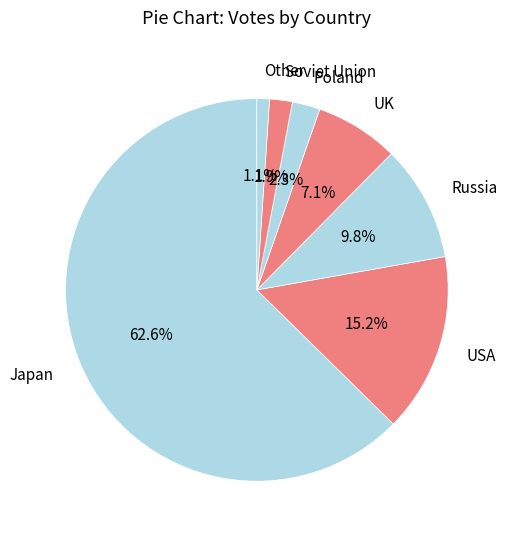

Which slice is the largest?

Japan